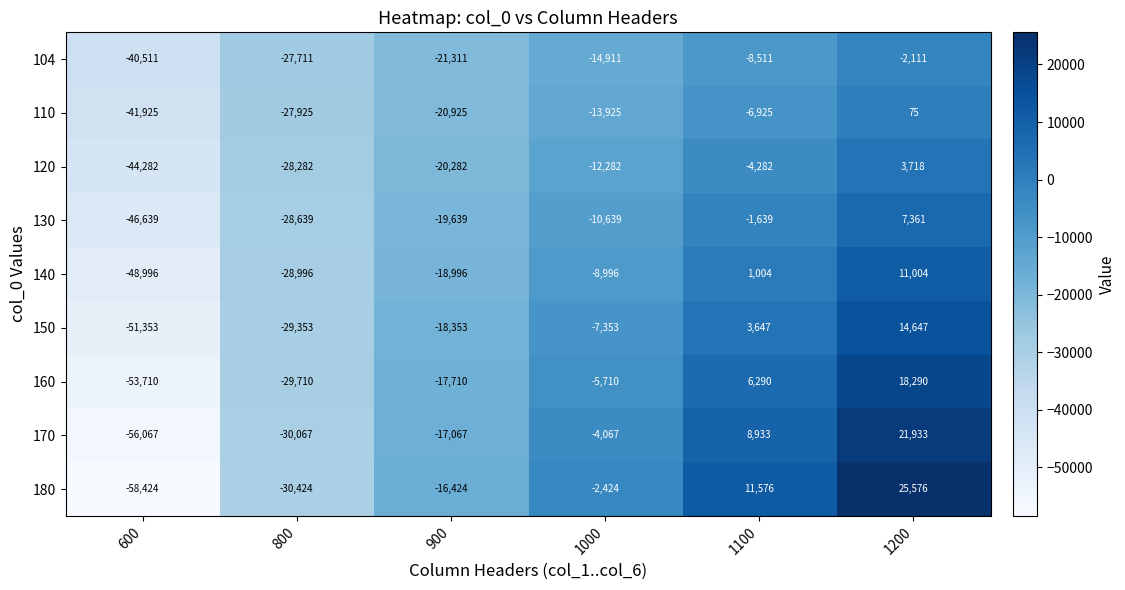

At which category is the sum across all series the highest?

1200